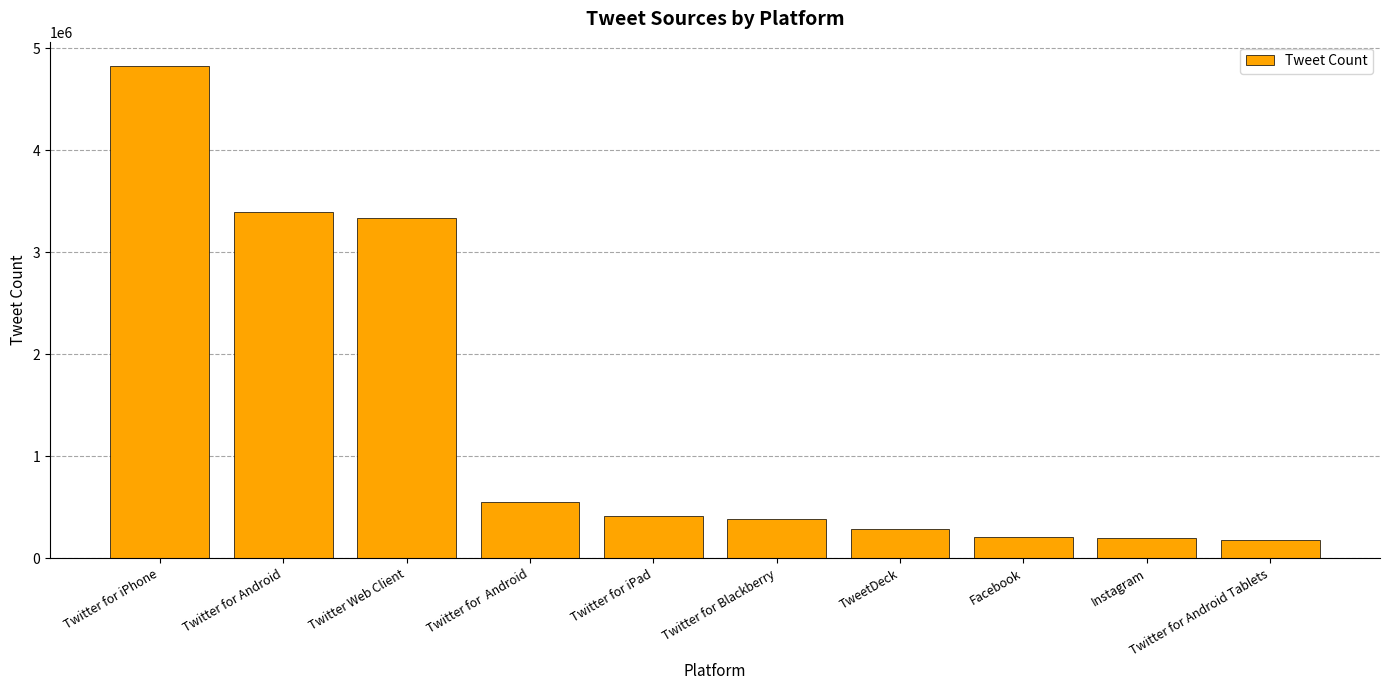

Is it true that the value at Twitter for iPhone is 4823831?

True